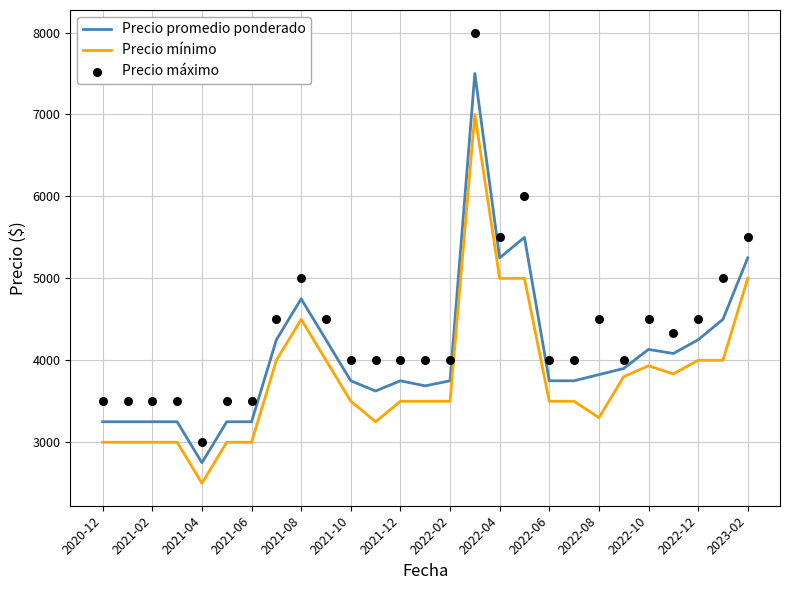

Is the value of Precio máximo at 25 greater than the value of Precio mínimo at 21?

Yes